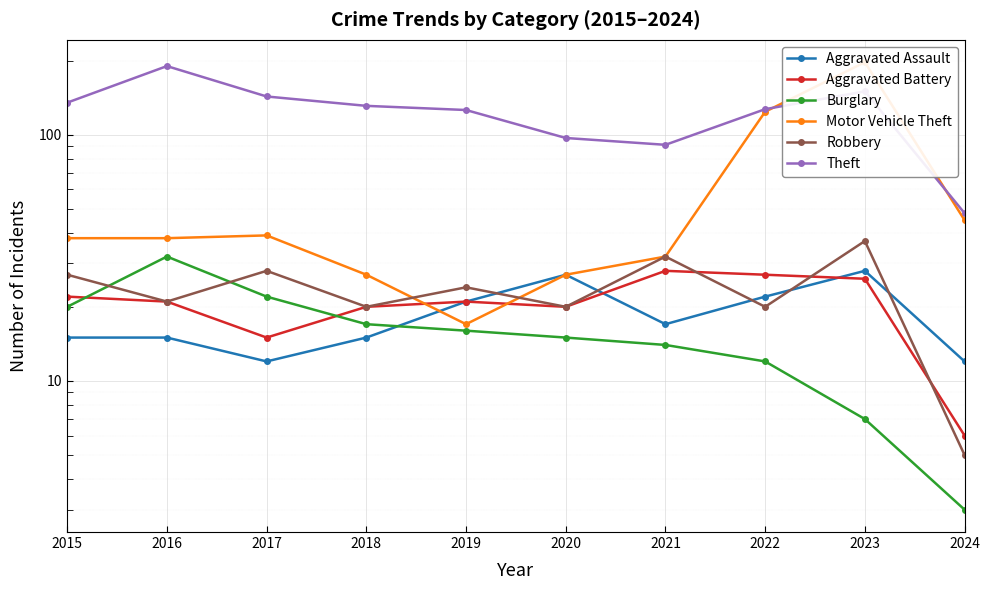

Which label corresponds to the smallest value in the chart?

2024